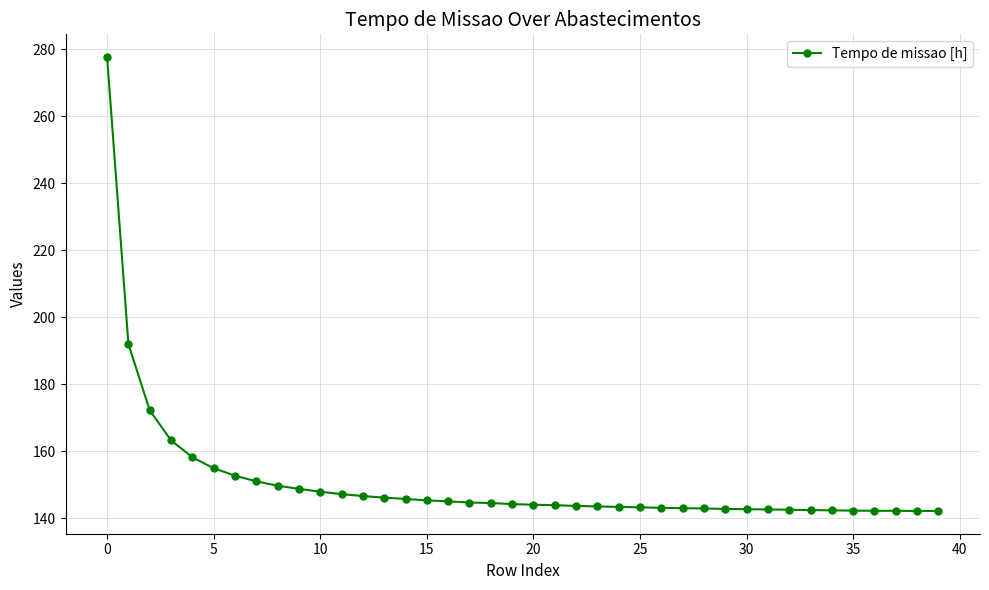

True or false: the data has more than 0 interior local peaks.

True